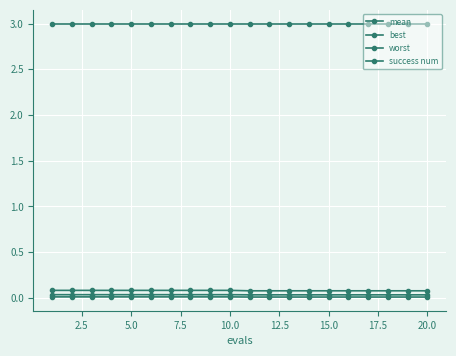

Which series has the largest range (max minus min)?

worst